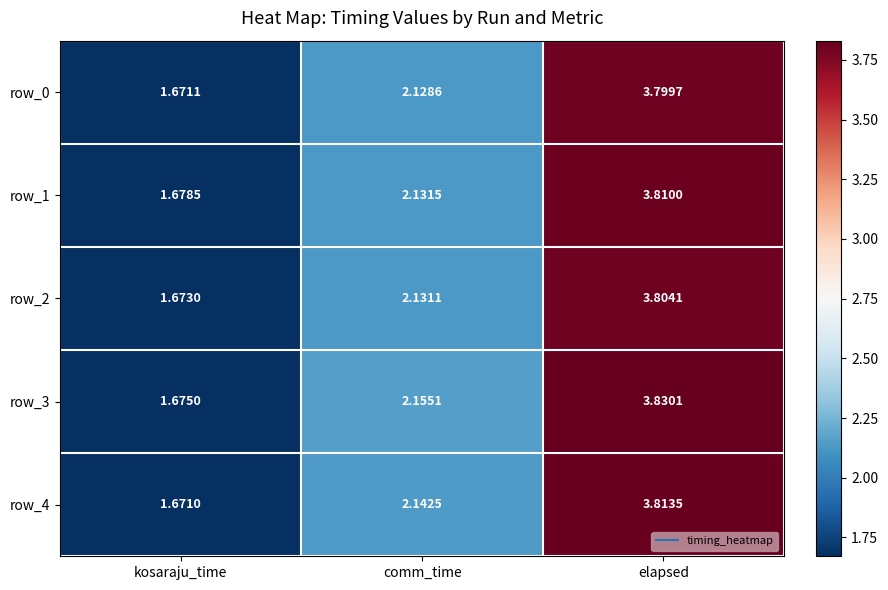

Which category has the lowest value in the row_2 series?

kosaraju_time